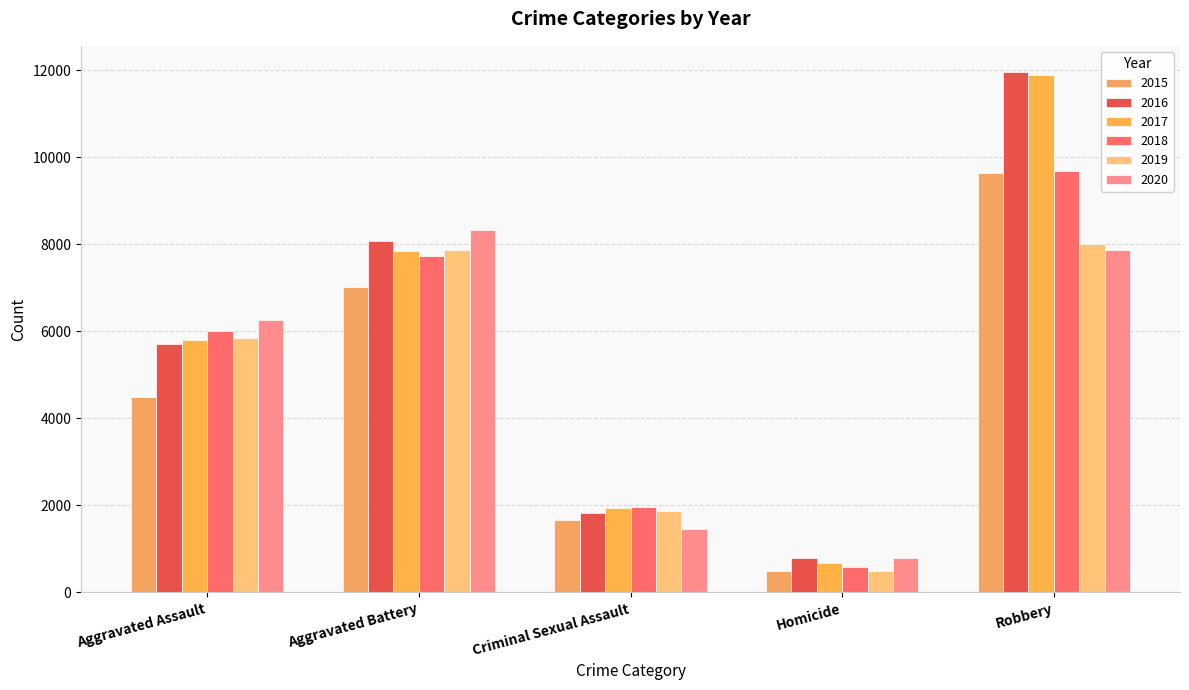

What is the sum of all 2018 values?

25973